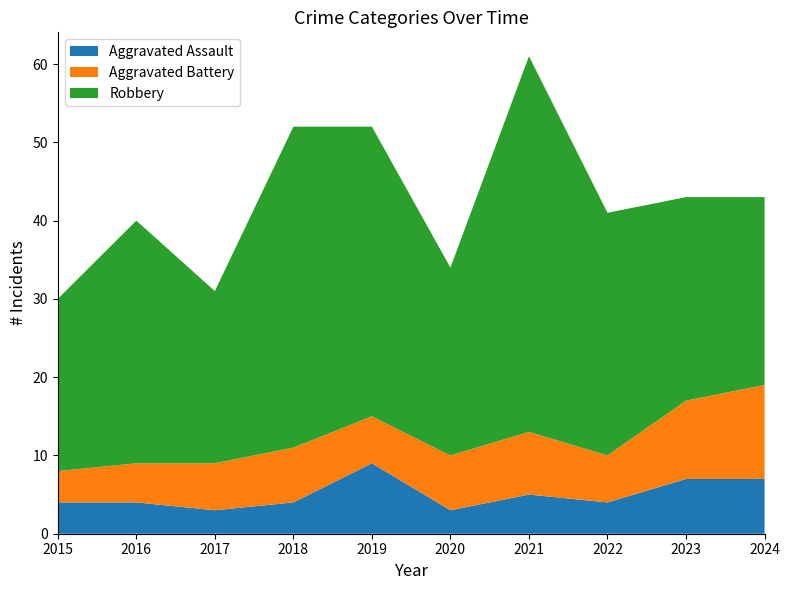

Reading left to right, list all the values displayed in this chart.

Aggravated Assault: 4	4	3	4	9	3	5	4	7	7
Aggravated Battery: 4	5	6	7	6	7	8	6	10	12
Robbery: 22	31	22	41	37	24	48	31	26	24